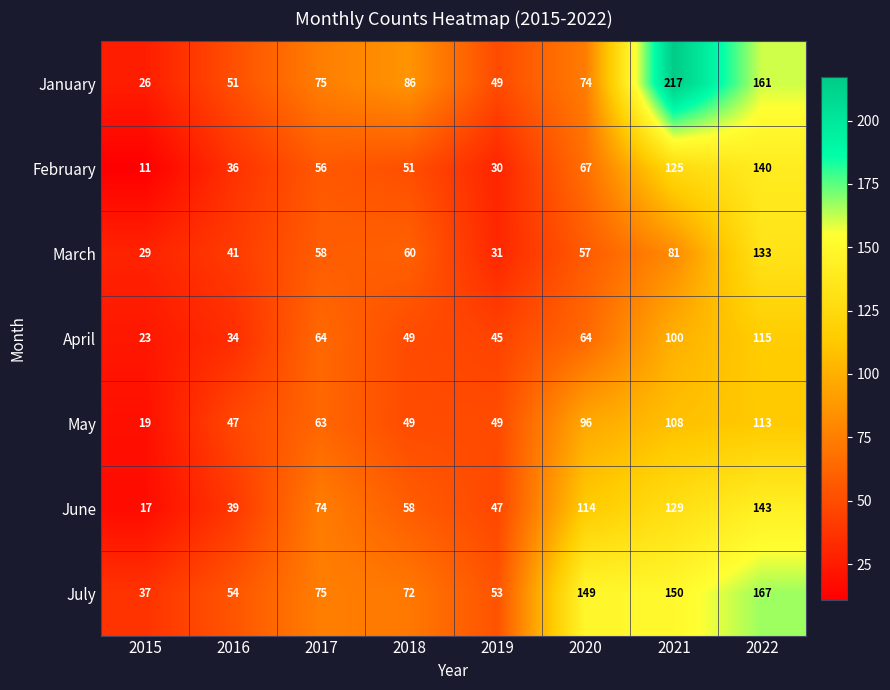

Rank the series by their maximum value, from highest to lowest.

January, July, June, February, March, April, May